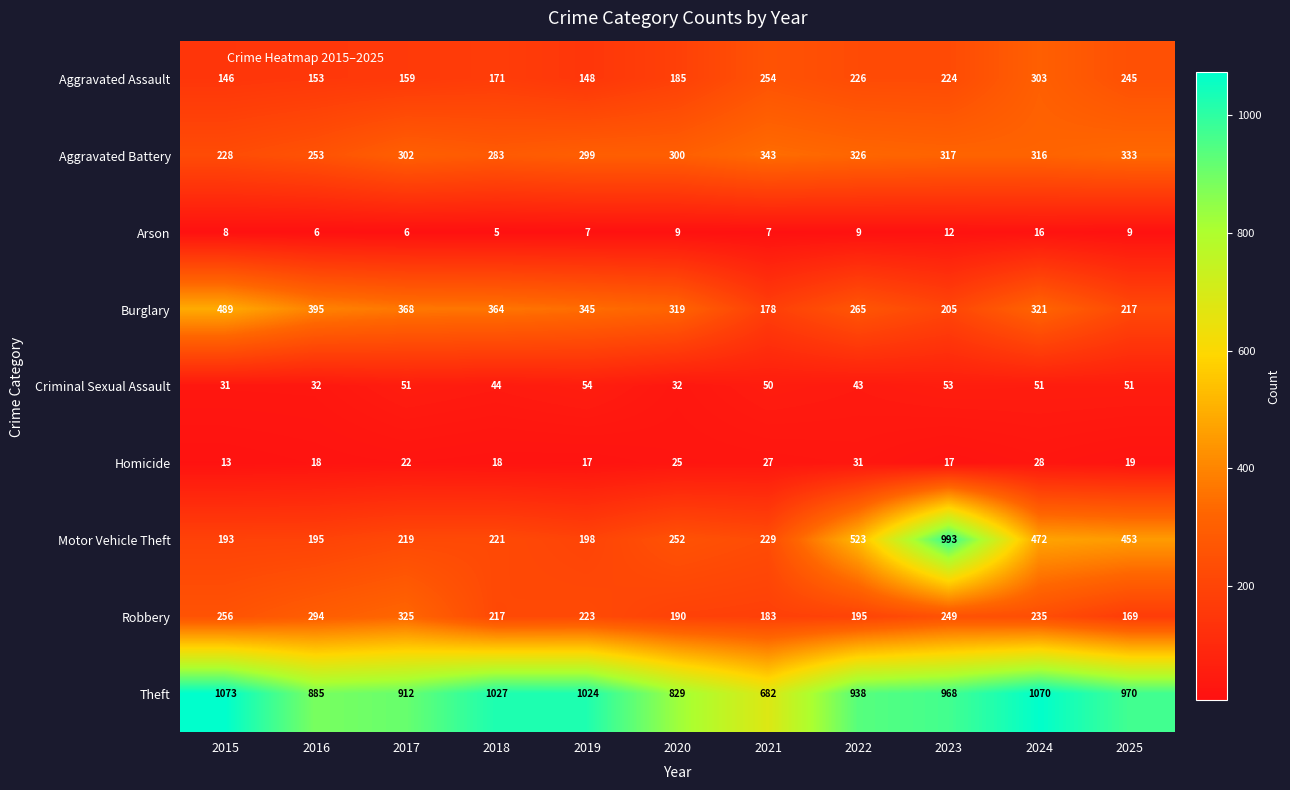

The value of Robbery at 2022 is 312. True or false?

False